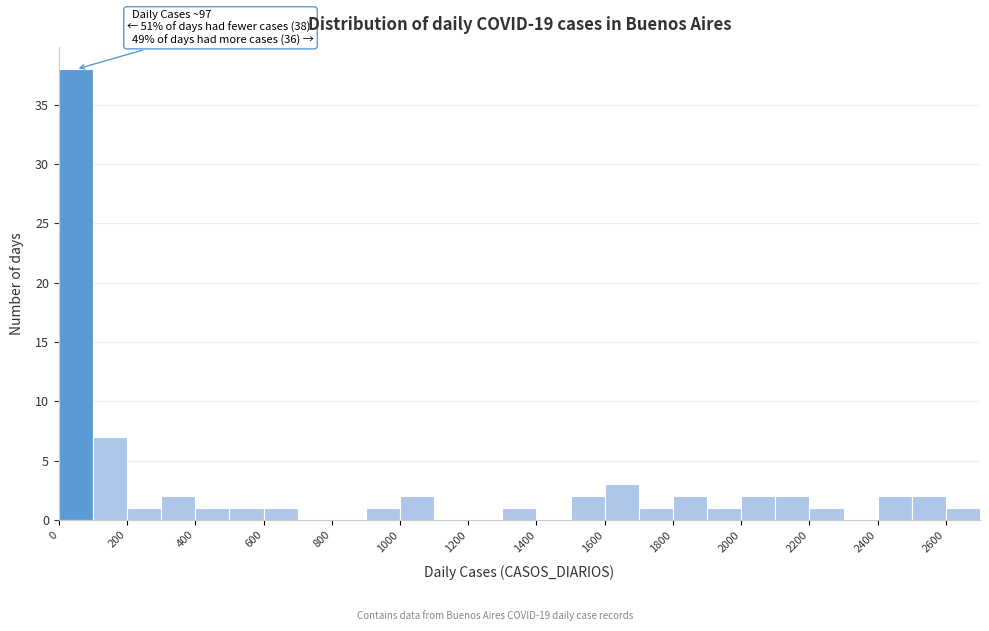

Over which range of the x-axis is the bar tallest?

0 to 100